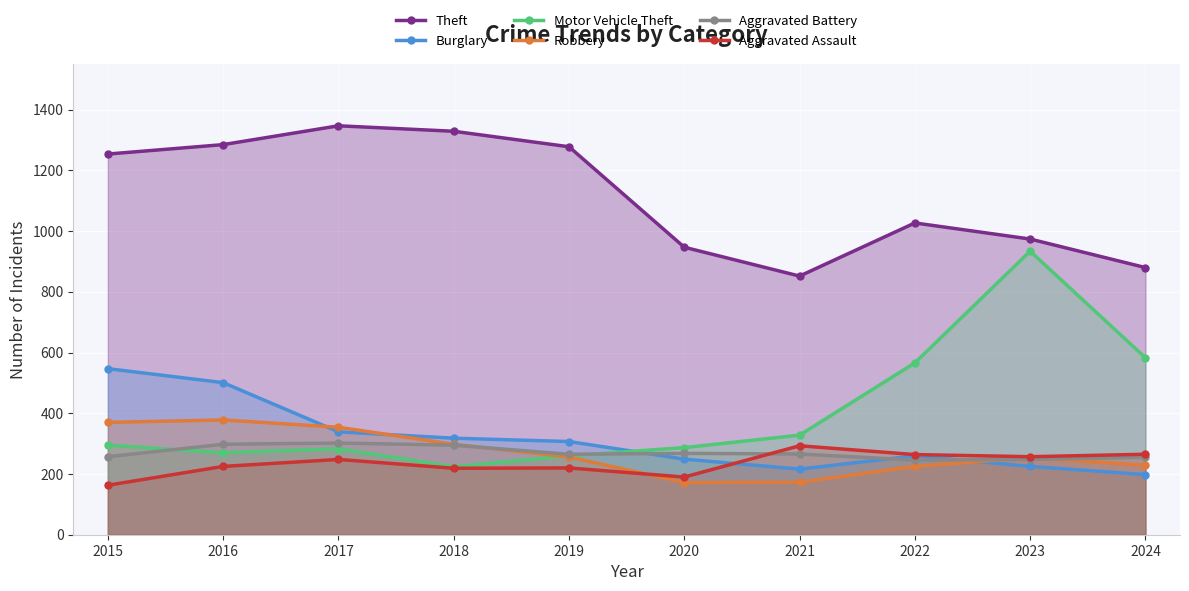

What is the difference between the maximum and minimum values in the Robbery series?

206